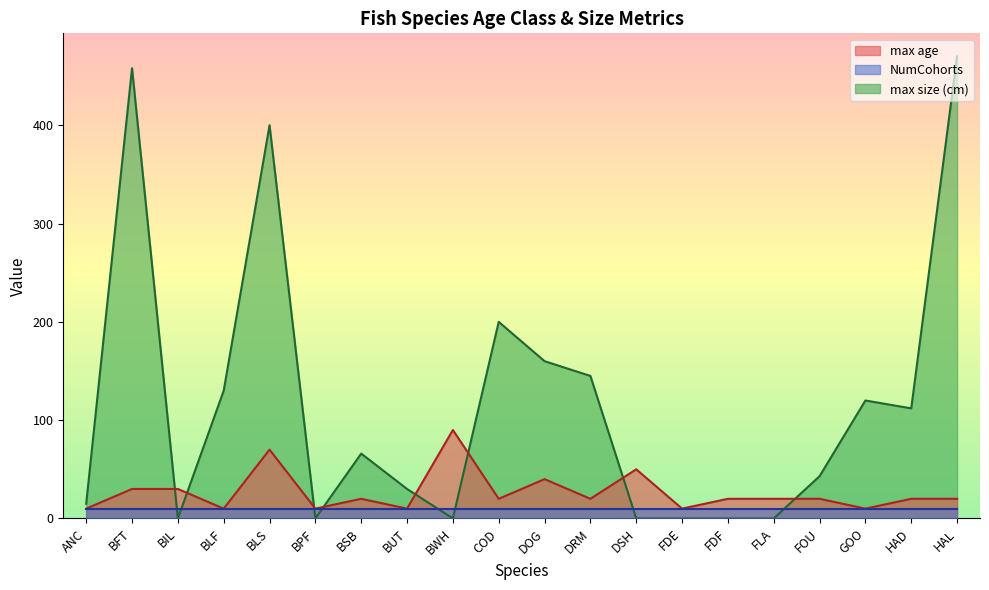

How many positive values does the max size (cm) series have?

13